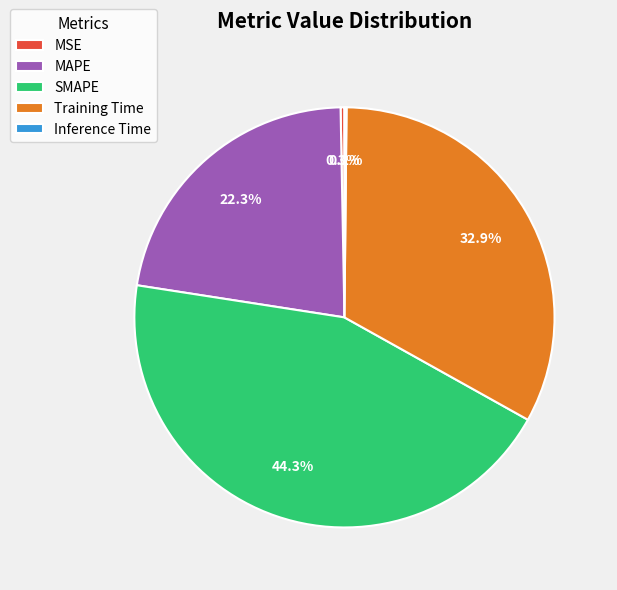

True or false: SMAPE accounts for 44% of the total.

True